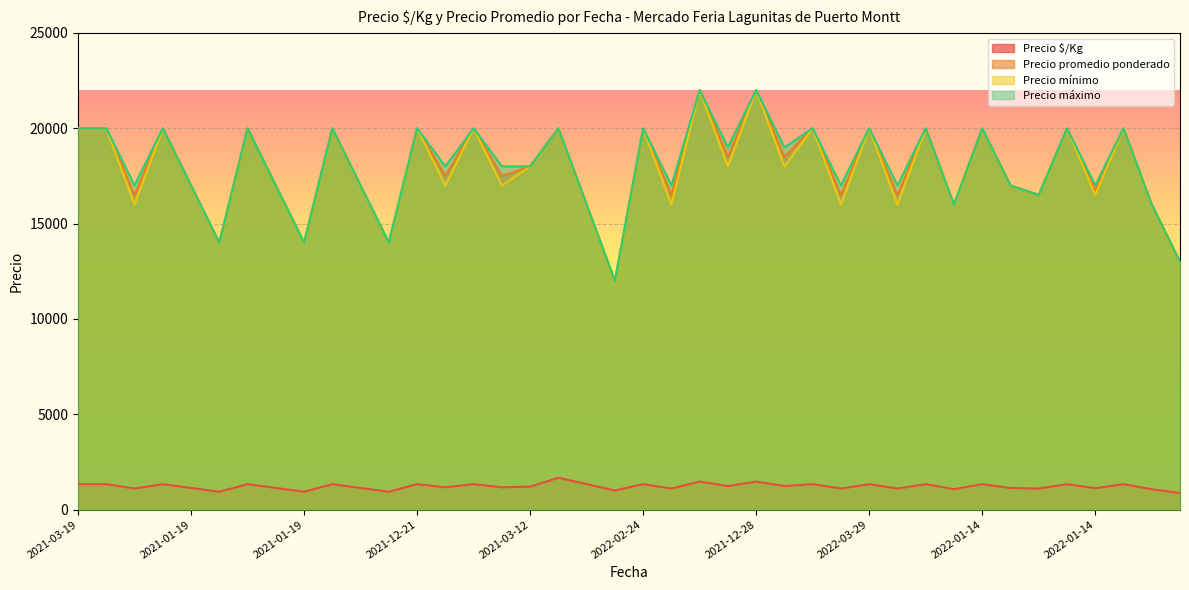

How many lines are shown in the chart?

4